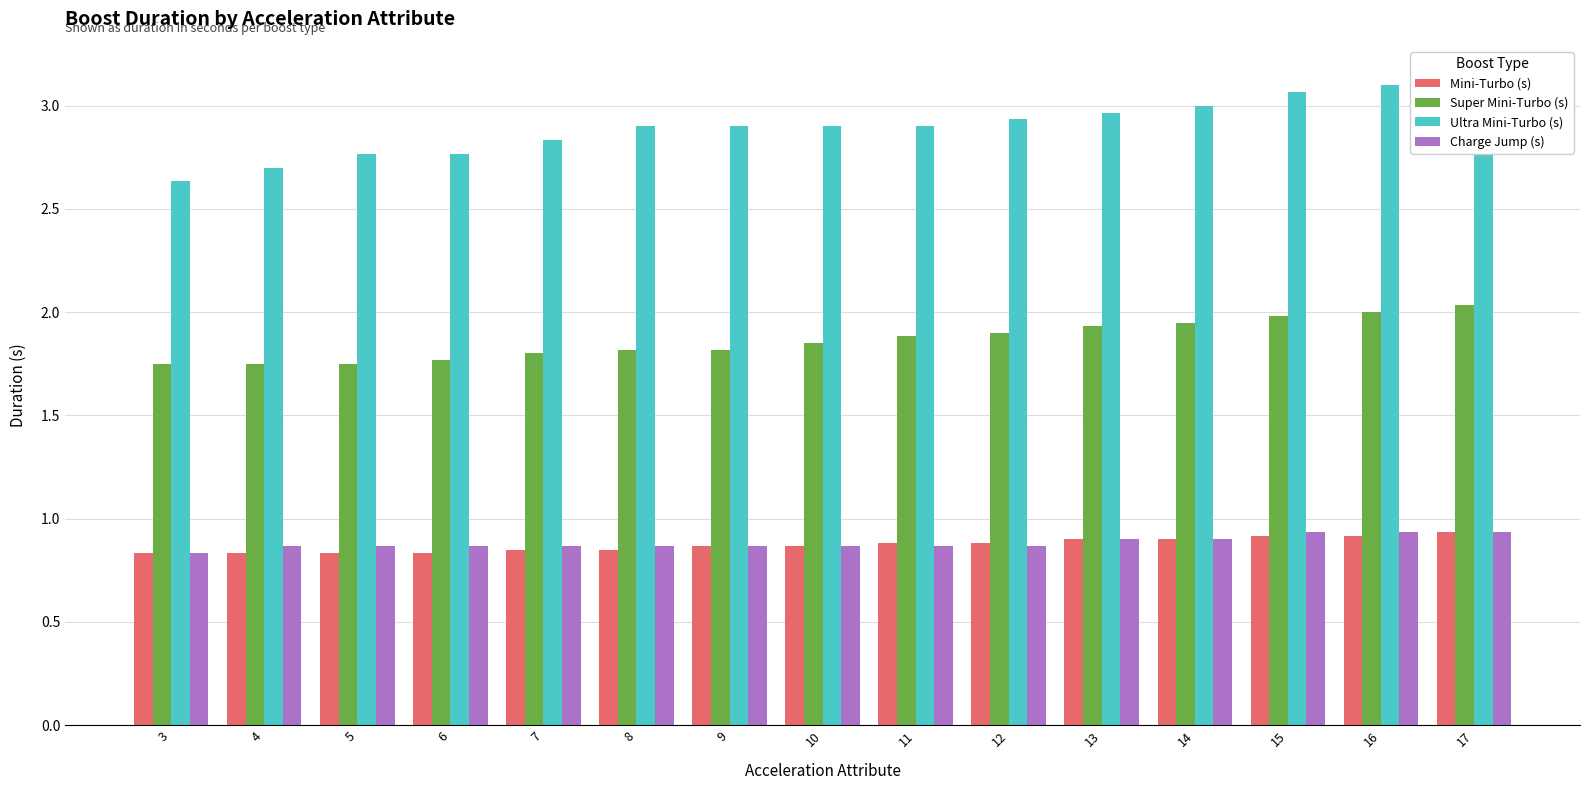

The Mini-Turbo (s) series shows 0.2 at 7. True or false?

False